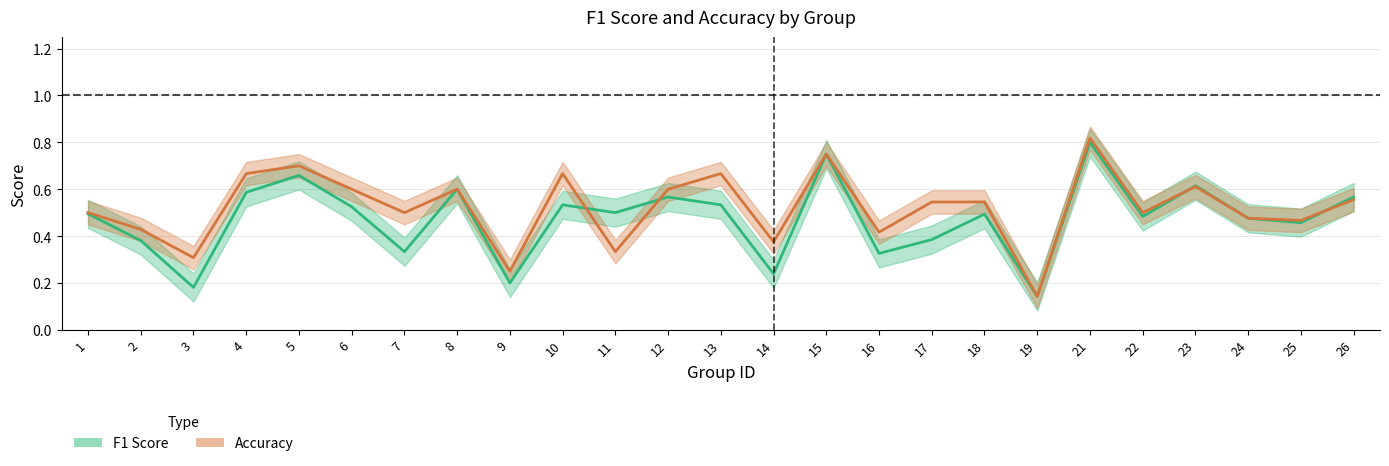

Reading left to right, transcribe all the data shown in this chart.

f1: 0.5	0.4	0.2	0.6	0.7	0.5	0.3	0.6	0.2	0.5	0.5	0.6	0.5	0.2	0.8	0.3	0.4	0.5	0.1	0.8	0.5	0.6	0.5	0.5	0.6
accuracy: 0.5	0.4	0.3	0.7	0.7	0.6	0.5	0.6	0.2	0.7	0.3	0.6	0.7	0.4	0.8	0.4	0.5	0.5	0.1	0.8	0.5	0.6	0.5	0.5	0.6